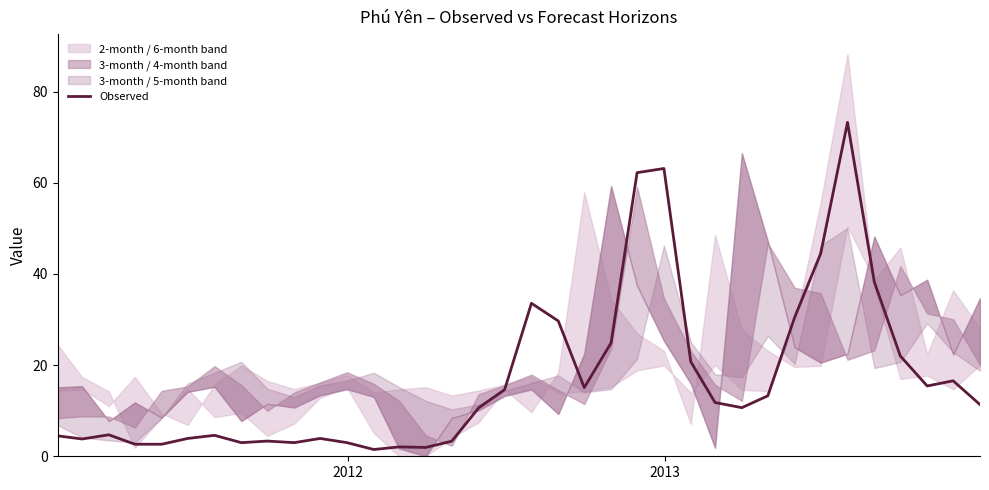

What is the maximum value for Observed?

73.2